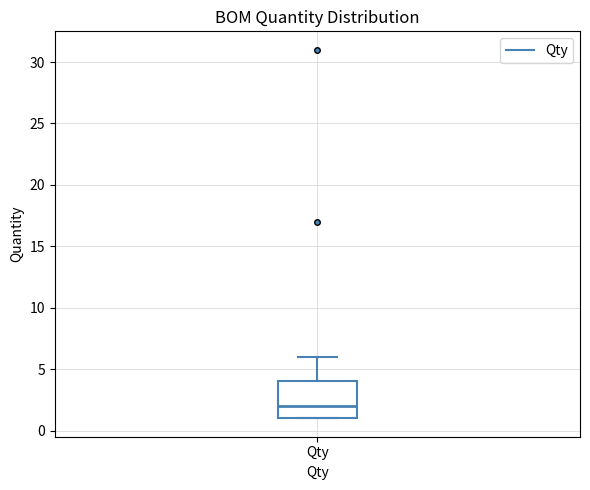

Transcribe this box plot: give where the median line is, the range the box spans, and where the two whiskers end, as read against the y-axis. The values are not printed on the chart, so give them approximately, as read against the axis.

median 2, box 1 to 4, whiskers 1 to 6